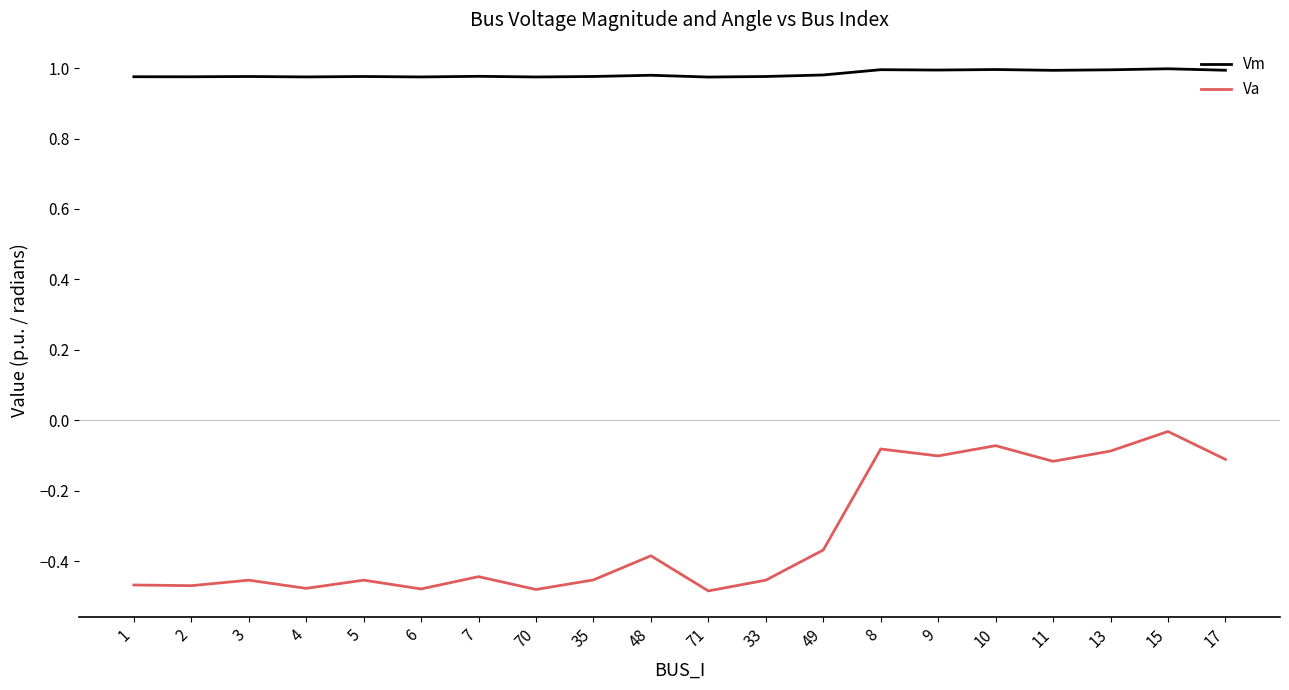

Which series has the largest range (max minus min)?

Va